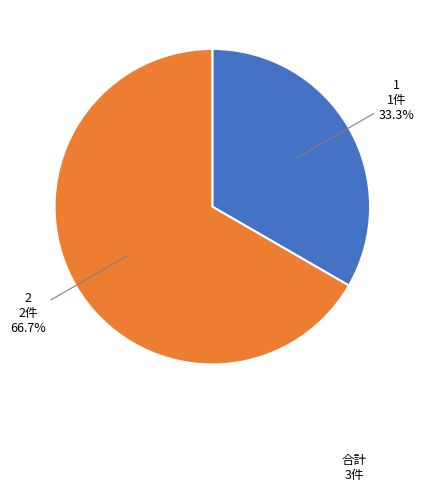

How many slices are in this pie chart?

2